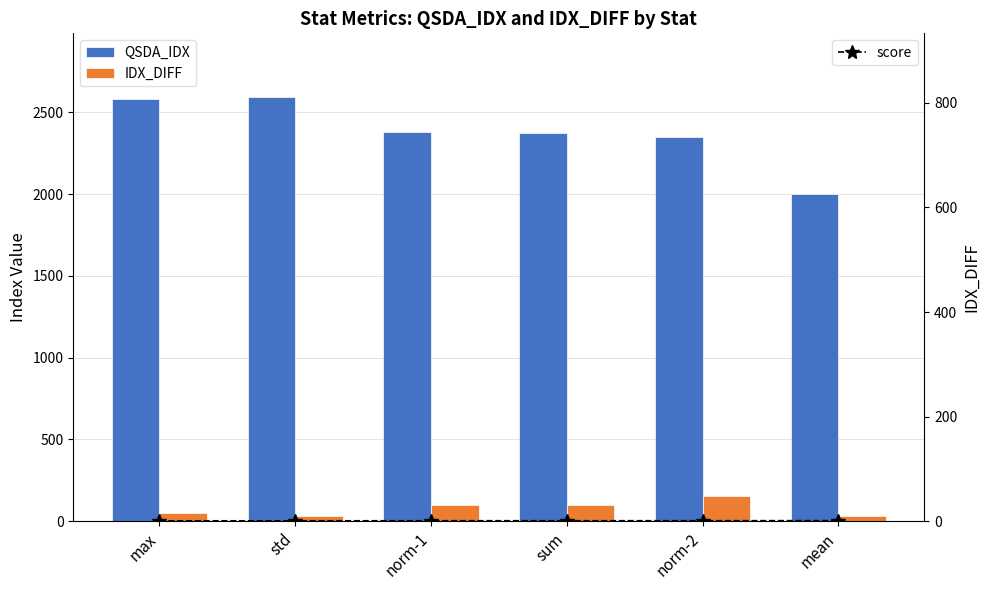

What is the value of the QSDA_IDX bar at the 2nd from the left?

2594.2